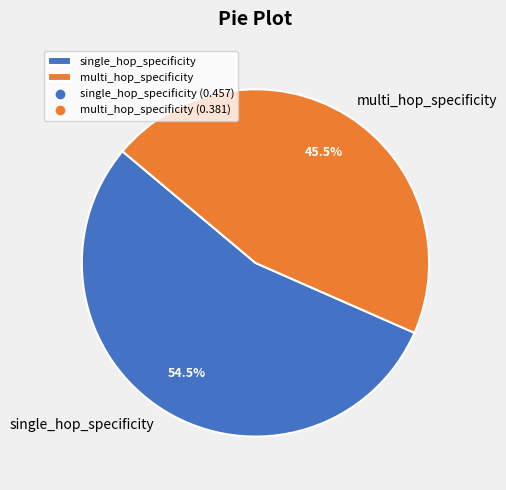

What is the smallest slice in the pie chart?

multi_hop_specificity